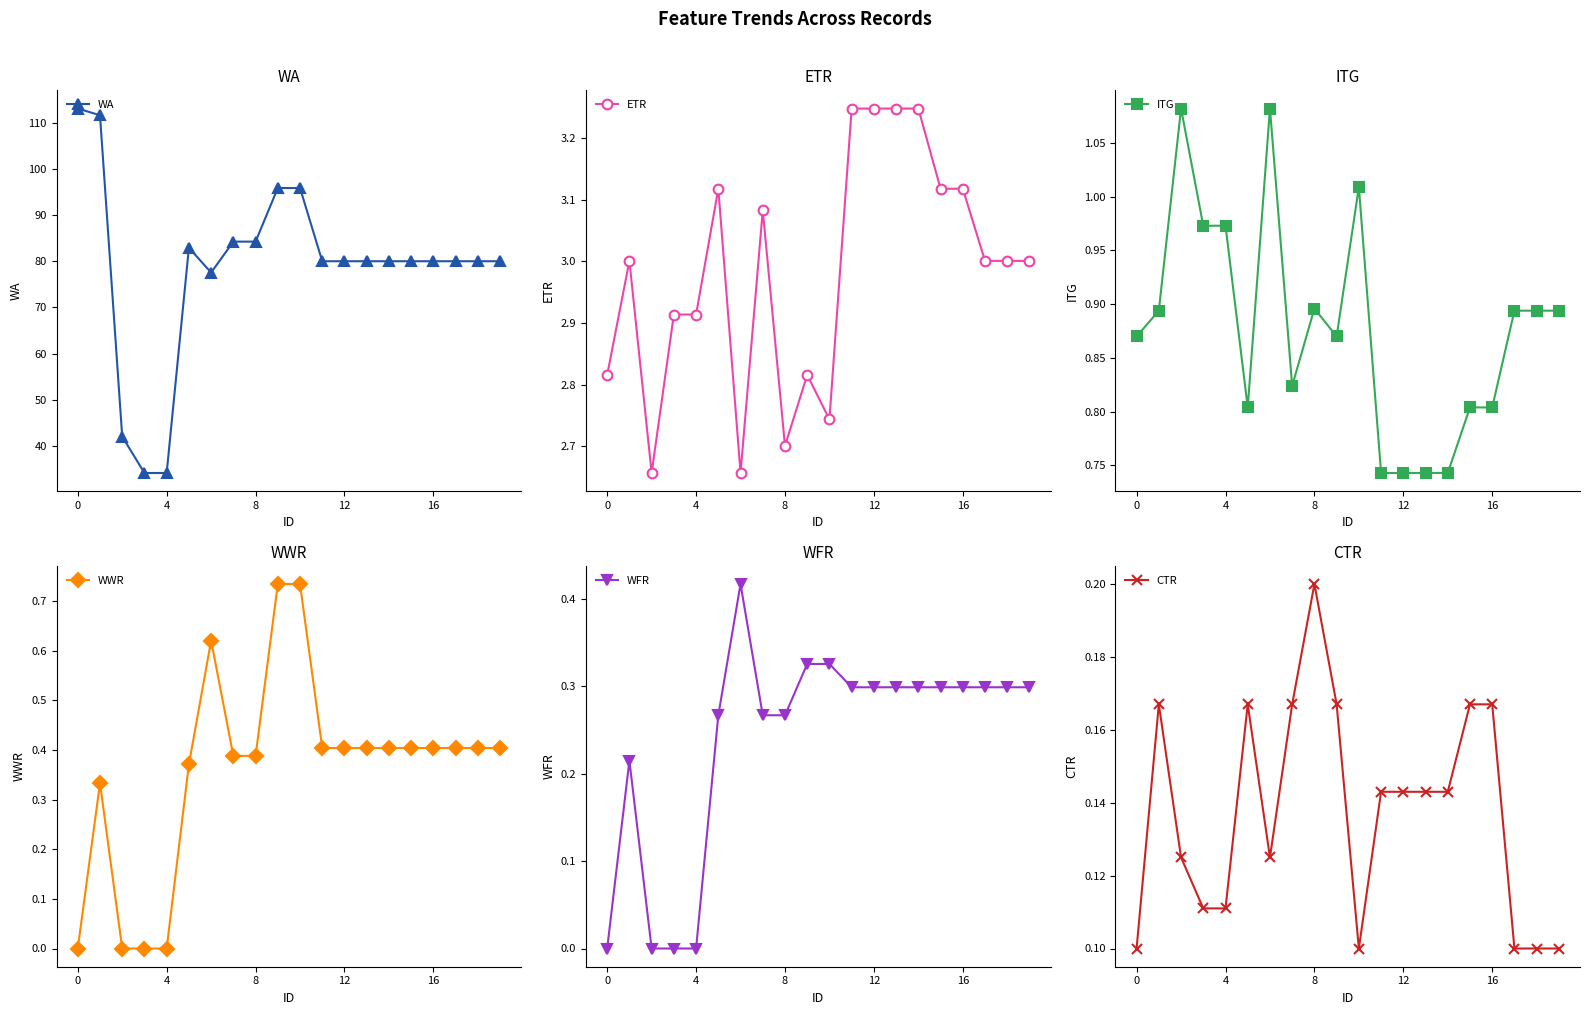

What is the approximate value of ETR at 15?

3.1